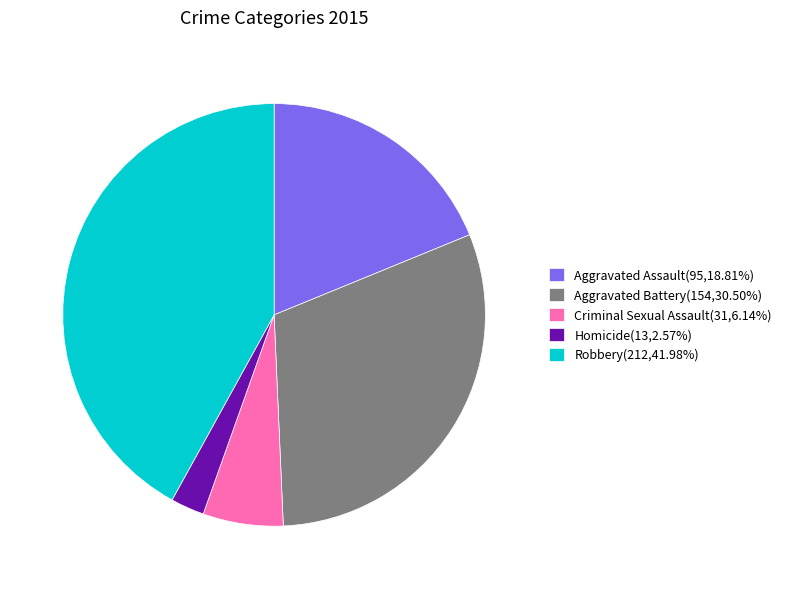

Which category has the smallest portion of the pie?

Homicide